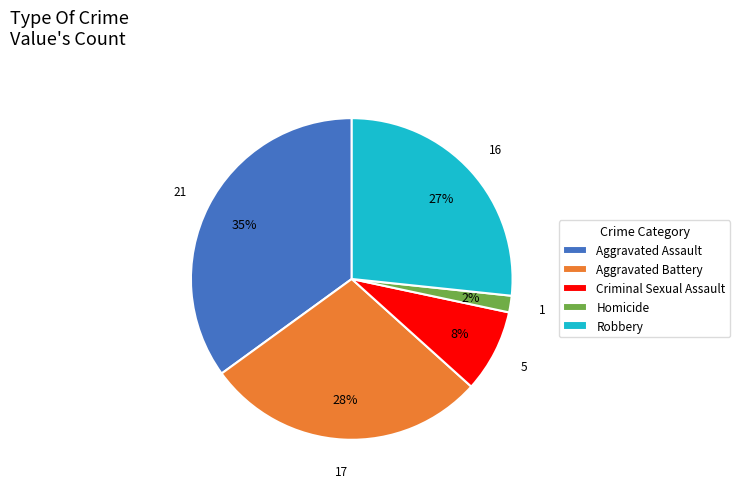

How many slices are in this pie chart?

5